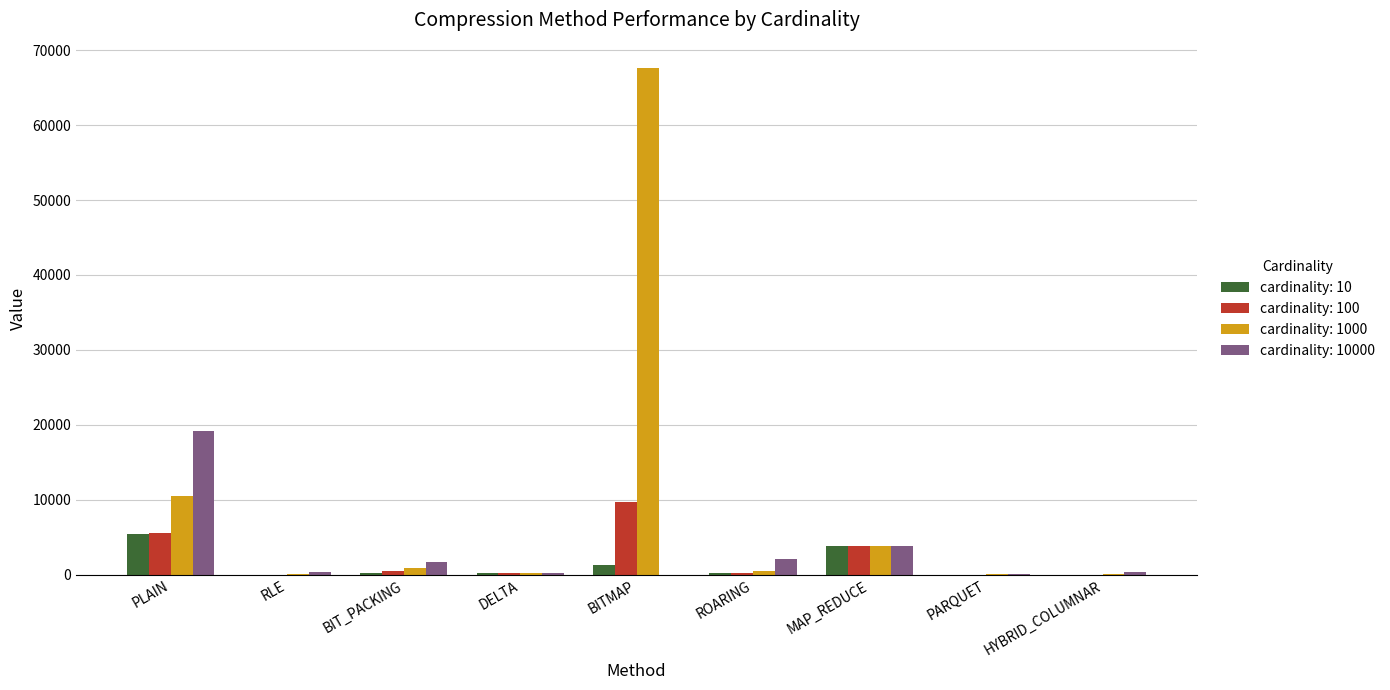

Which category has the highest value in the cardinality: 1000 series?

BITMAP